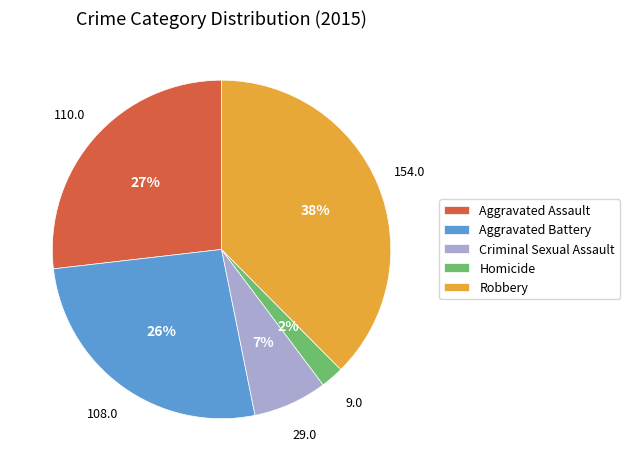

Between Aggravated Assault and Criminal Sexual Assault, which is larger?

Aggravated Assault